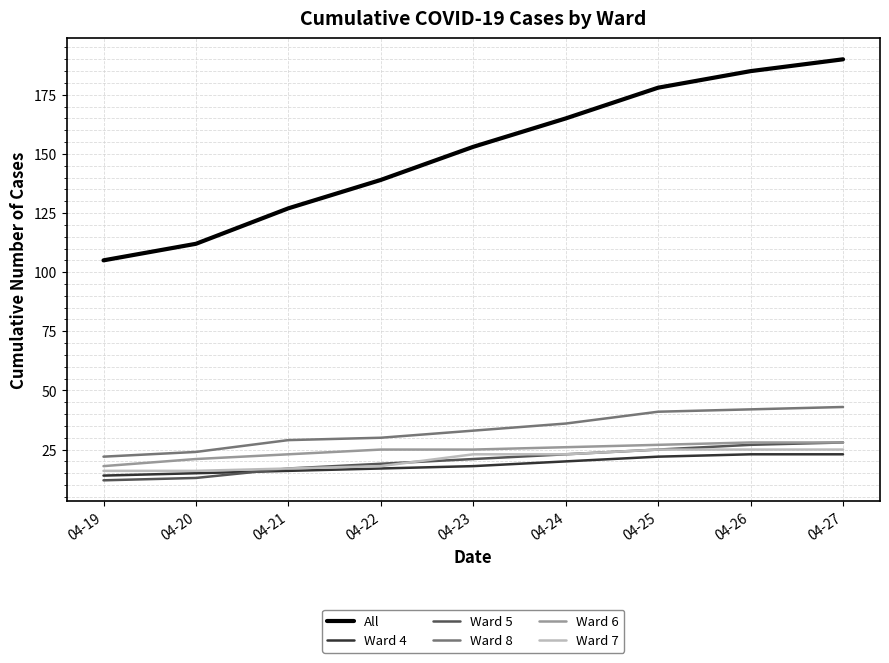

True or false: Ward 7 has a value of 25 at 04-25.

True